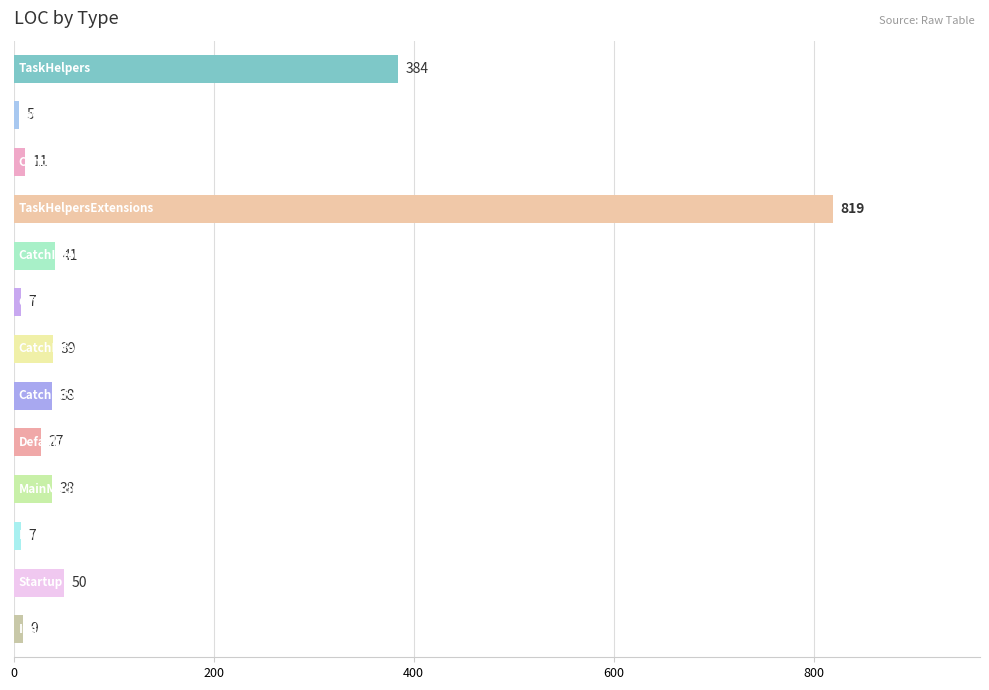

What is the difference between the maximum and minimum values?

814